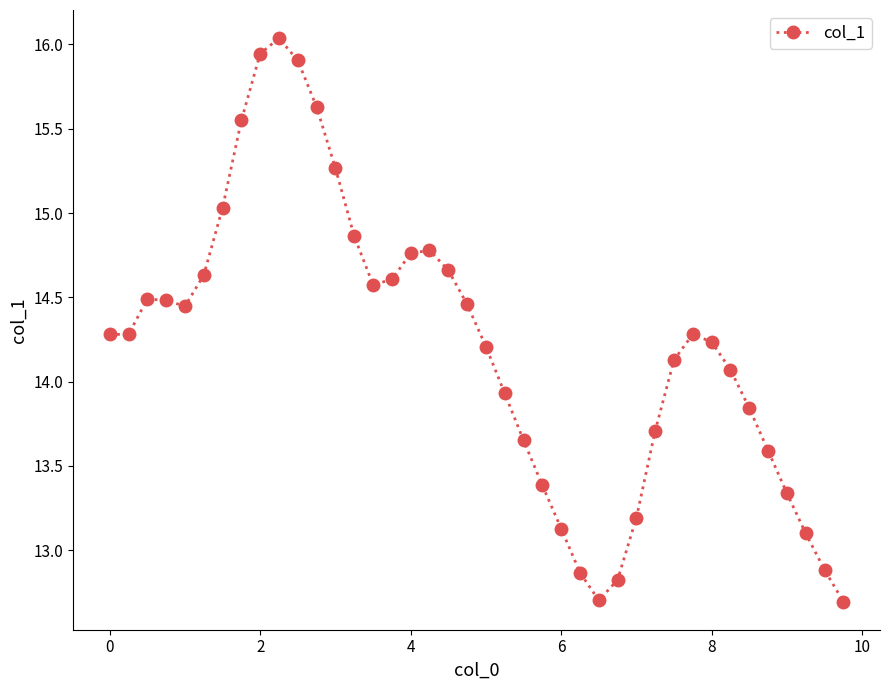

How many points are higher than both their immediate neighbors (excluding endpoints)?

4